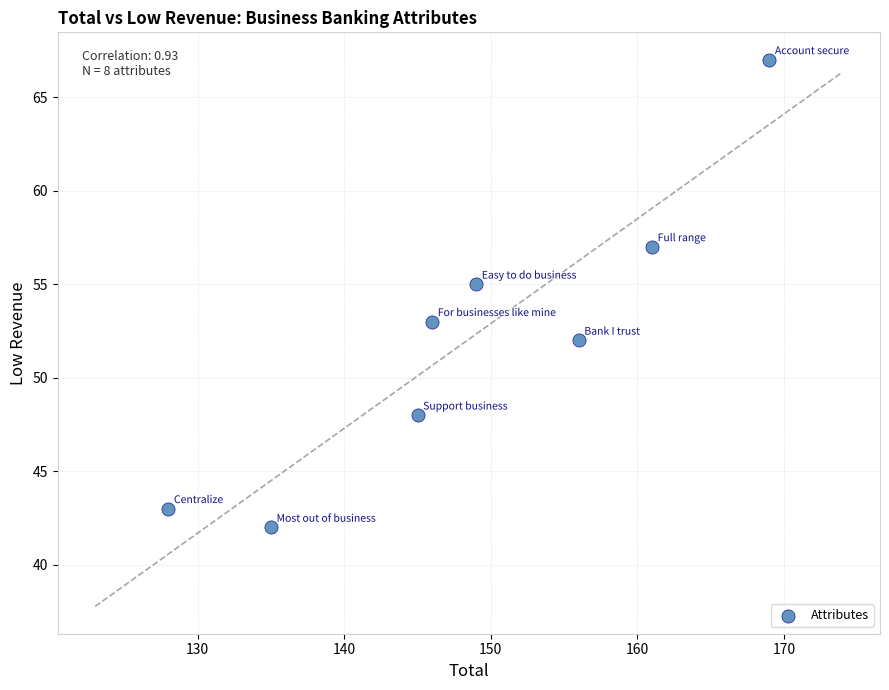

What is the range of X values (max minus min)?

41